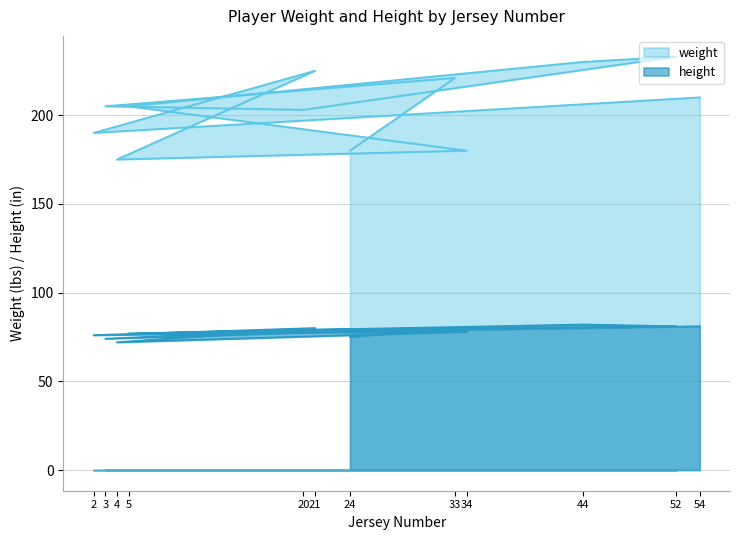

True or false: height and weight cross at least once.

False